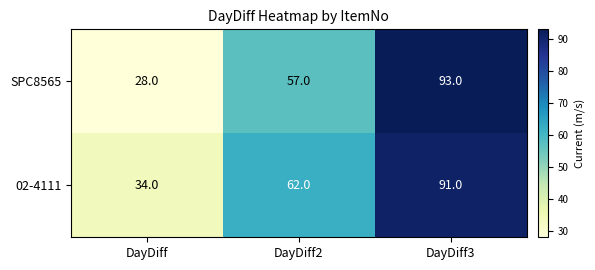

At which category is the sum across all series the highest?

DayDiff3